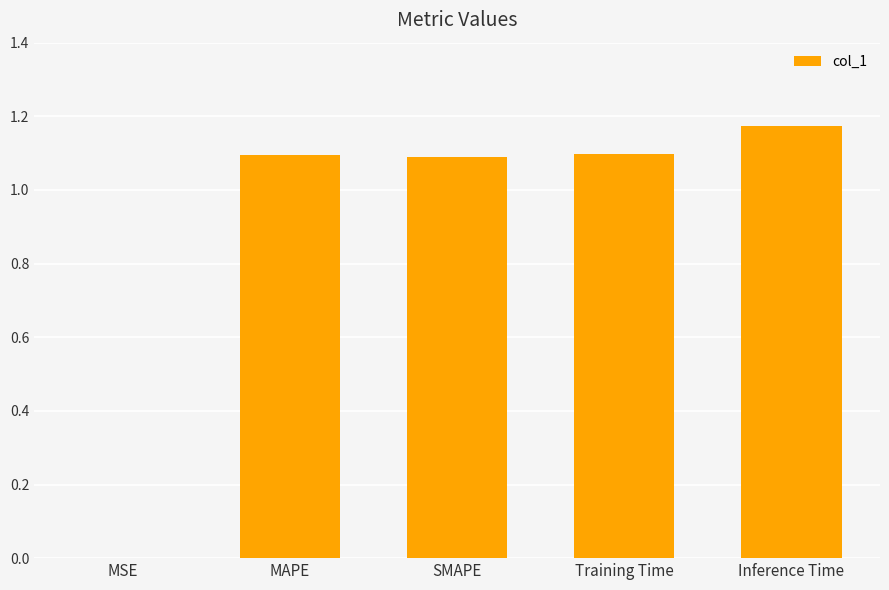

Read the value at SMAPE.

1.1